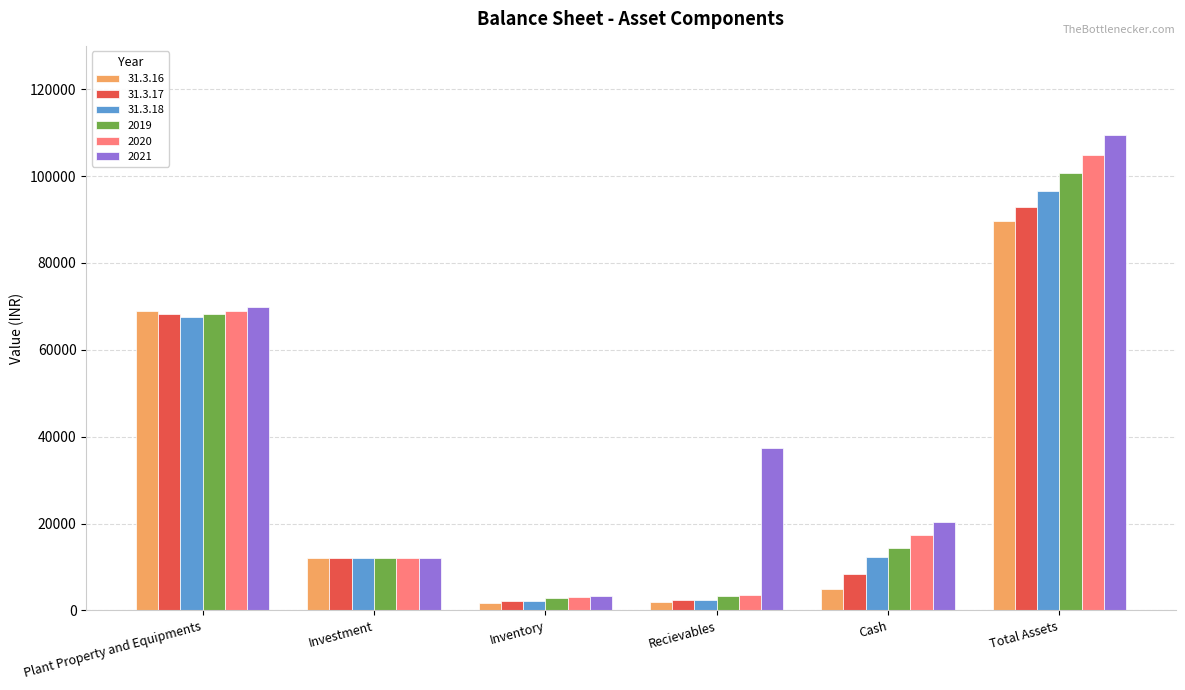

The value of 31.3.17 at Investment is 16743.8. True or false?

False